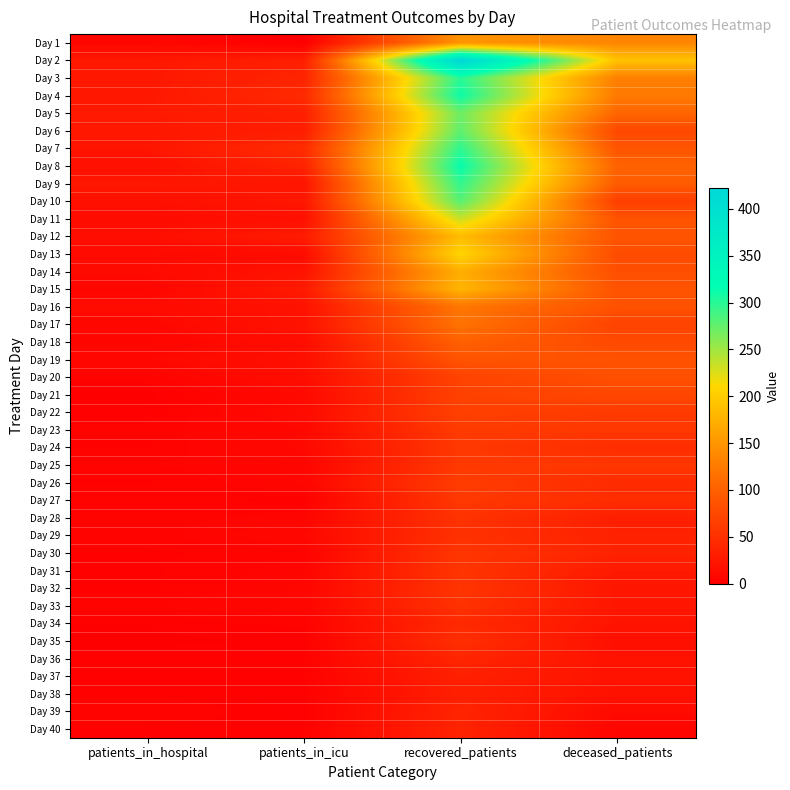

Reading left to right, list all the values displayed in this chart.

Day 1: patients_in_hospital=8	patients_in_icu=0	recovered_patients=148	deceased_patients=135
Day 2: patients_in_hospital=25	patients_in_icu=33	recovered_patients=422	deceased_patients=191
Day 3: patients_in_hospital=25	patients_in_icu=38	recovered_patients=300	deceased_patients=129
Day 4: patients_in_hospital=25	patients_in_icu=44	recovered_patients=311	deceased_patients=124
Day 5: patients_in_hospital=27	patients_in_icu=33	recovered_patients=271	deceased_patients=105
Day 6: patients_in_hospital=25	patients_in_icu=31	recovered_patients=277	deceased_patients=75
Day 7: patients_in_hospital=22	patients_in_icu=46	recovered_patients=297	deceased_patients=88
Day 8: patients_in_hospital=17	patients_in_icu=37	recovered_patients=314	deceased_patients=102
Day 9: patients_in_hospital=24	patients_in_icu=22	recovered_patients=296	deceased_patients=95
Day 10: patients_in_hospital=17	patients_in_icu=24	recovered_patients=280	deceased_patients=65
Day 11: patients_in_hospital=13	patients_in_icu=17	recovered_patients=234	deceased_patients=86
Day 12: patients_in_hospital=15	patients_in_icu=29	recovered_patients=185	deceased_patients=87
Day 13: patients_in_hospital=10	patients_in_icu=13	recovered_patients=208	deceased_patients=79
Day 14: patients_in_hospital=11	patients_in_icu=20	recovered_patients=173	deceased_patients=81
Day 15: patients_in_hospital=6	patients_in_icu=28	recovered_patients=179	deceased_patients=86
Day 16: patients_in_hospital=12	patients_in_icu=19	recovered_patients=121	deceased_patients=85
Day 17: patients_in_hospital=8	patients_in_icu=20	recovered_patients=118	deceased_patients=69
Day 18: patients_in_hospital=6	patients_in_icu=14	recovered_patients=100	deceased_patients=76
Day 19: patients_in_hospital=9	patients_in_icu=17	recovered_patients=87	deceased_patients=85
Day 20: patients_in_hospital=4	patients_in_icu=15	recovered_patients=69	deceased_patients=83
Day 21: patients_in_hospital=1	patients_in_icu=10	recovered_patients=68	deceased_patients=73
Day 22: patients_in_hospital=2	patients_in_icu=12	recovered_patients=67	deceased_patients=60
Day 23: patients_in_hospital=4	patients_in_icu=9	recovered_patients=61	deceased_patients=57
Day 24: patients_in_hospital=3	patients_in_icu=10	recovered_patients=58	deceased_patients=47
Day 25: patients_in_hospital=5	patients_in_icu=6	recovered_patients=59	deceased_patients=57
Day 26: patients_in_hospital=3	patients_in_icu=7	recovered_patients=63	deceased_patients=44
Day 27: patients_in_hospital=5	patients_in_icu=2	recovered_patients=58	deceased_patients=47
Day 28: patients_in_hospital=4	patients_in_icu=6	recovered_patients=53	deceased_patients=32
Day 29: patients_in_hospital=4	patients_in_icu=9	recovered_patients=51	deceased_patients=35
Day 30: patients_in_hospital=3	patients_in_icu=4	recovered_patients=56	deceased_patients=36
Day 31: patients_in_hospital=3	patients_in_icu=6	recovered_patients=55	deceased_patients=26
Day 32: patients_in_hospital=3	patients_in_icu=7	recovered_patients=55	deceased_patients=23
Day 33: patients_in_hospital=5	patients_in_icu=7	recovered_patients=52	deceased_patients=23
Day 34: patients_in_hospital=2	patients_in_icu=4	recovered_patients=43	deceased_patients=21
Day 35: patients_in_hospital=1	patients_in_icu=2	recovered_patients=49	deceased_patients=16
Day 36: patients_in_hospital=3	patients_in_icu=3	recovered_patients=39	deceased_patients=19
Day 37: patients_in_hospital=3	patients_in_icu=3	recovered_patients=34	deceased_patients=20
Day 38: patients_in_hospital=3	patients_in_icu=2	recovered_patients=33	deceased_patients=18
Day 39: patients_in_hospital=5	patients_in_icu=2	recovered_patients=38	deceased_patients=11
Day 40: patients_in_hospital=2	patients_in_icu=3	recovered_patients=37	deceased_patients=6